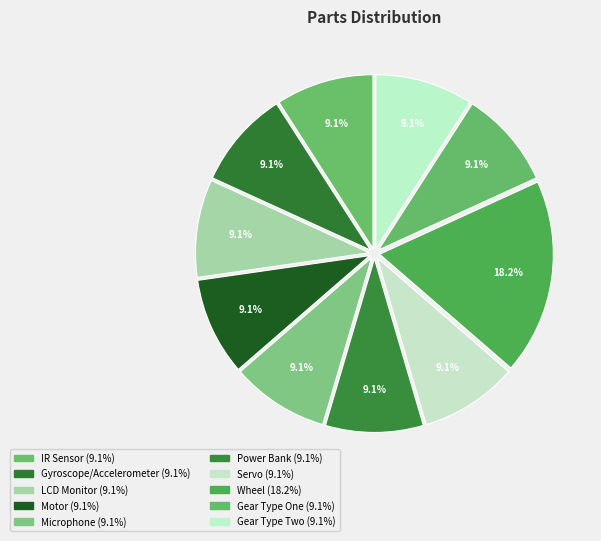

How many segments does this pie chart have?

10